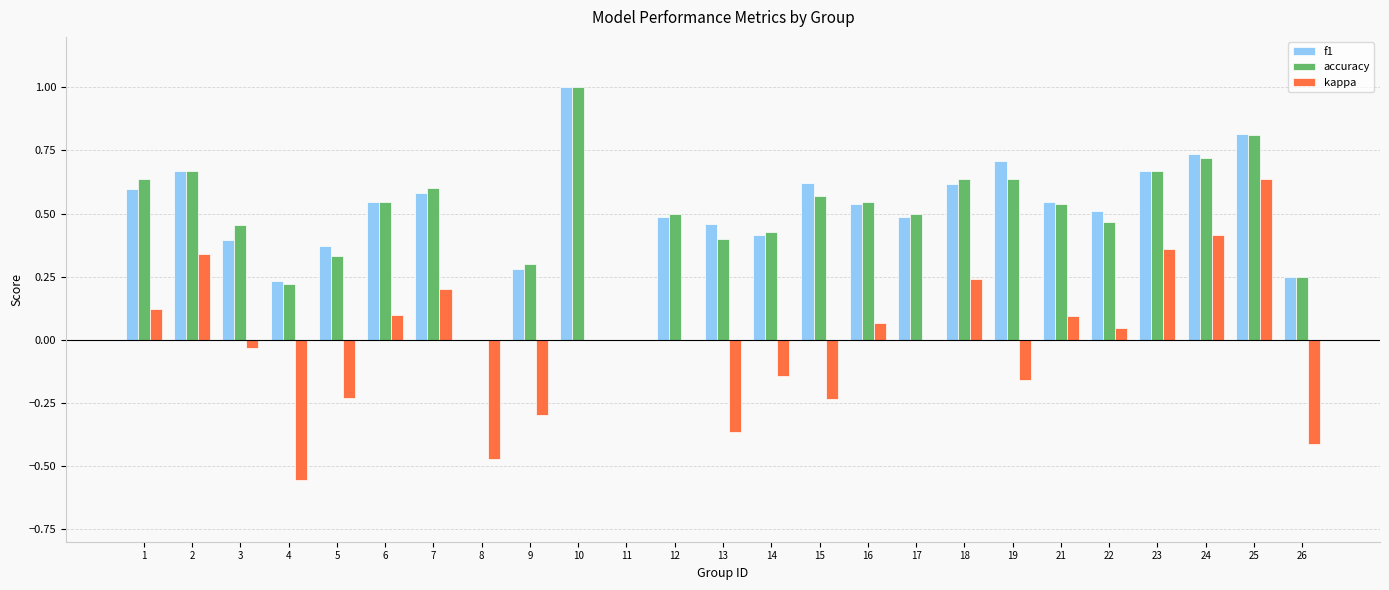

Is the value of f1 at 25 greater than the value of accuracy at 17?

Yes